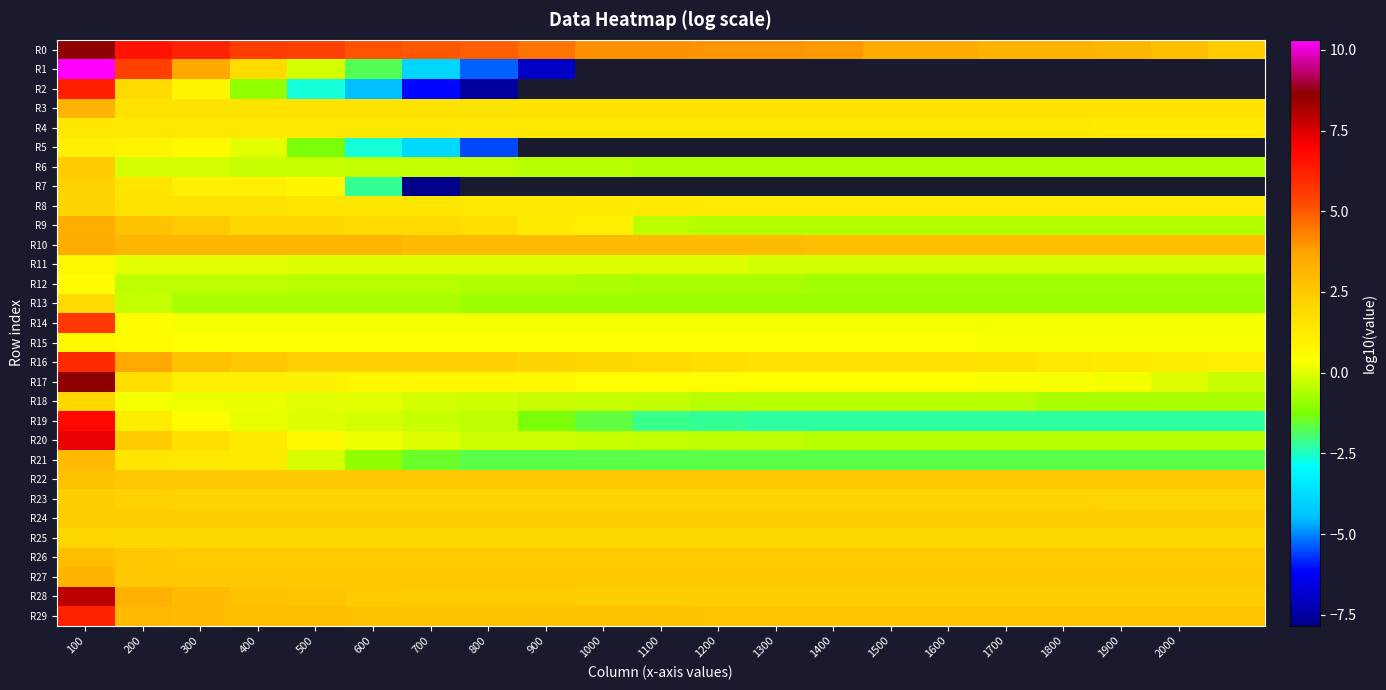

What is the difference between the maximum and second lowest values in the R14 series?

5.4